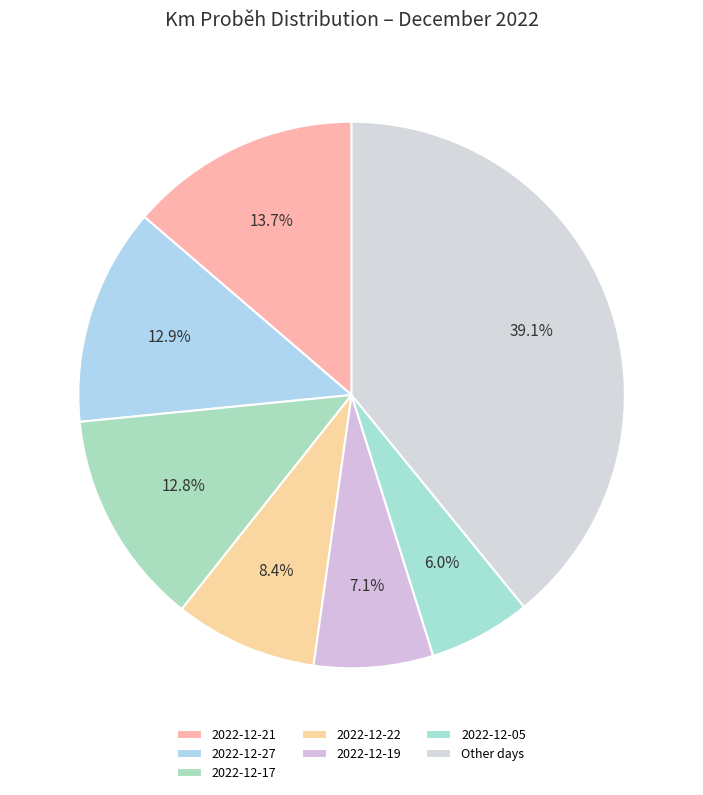

What percentage is the 2022-12-21 slice, to the nearest percent?

14%